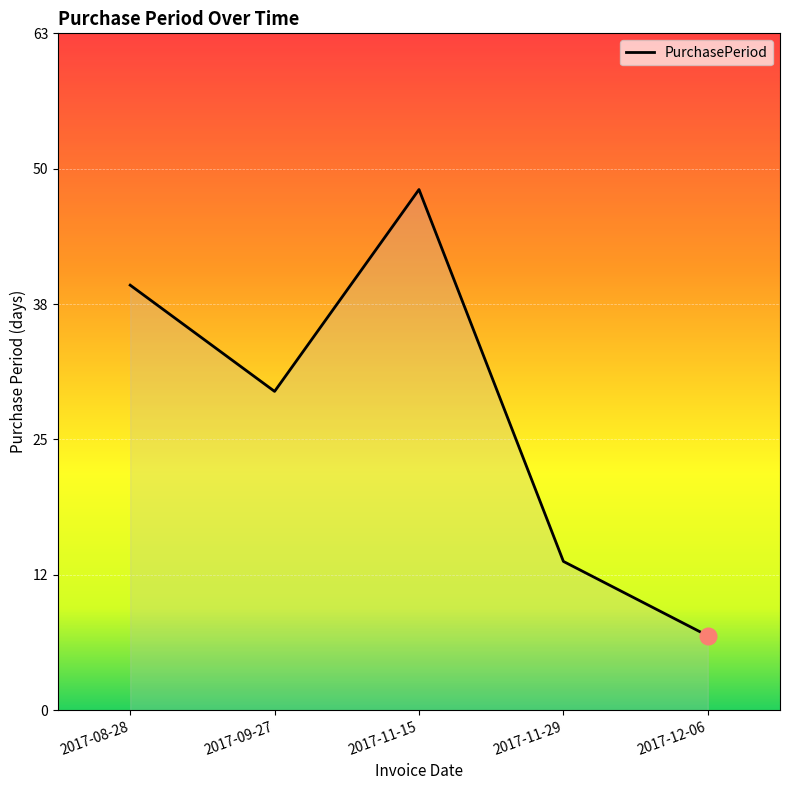

What is the change in value from 2017-11-15 to 2017-11-29?

-35